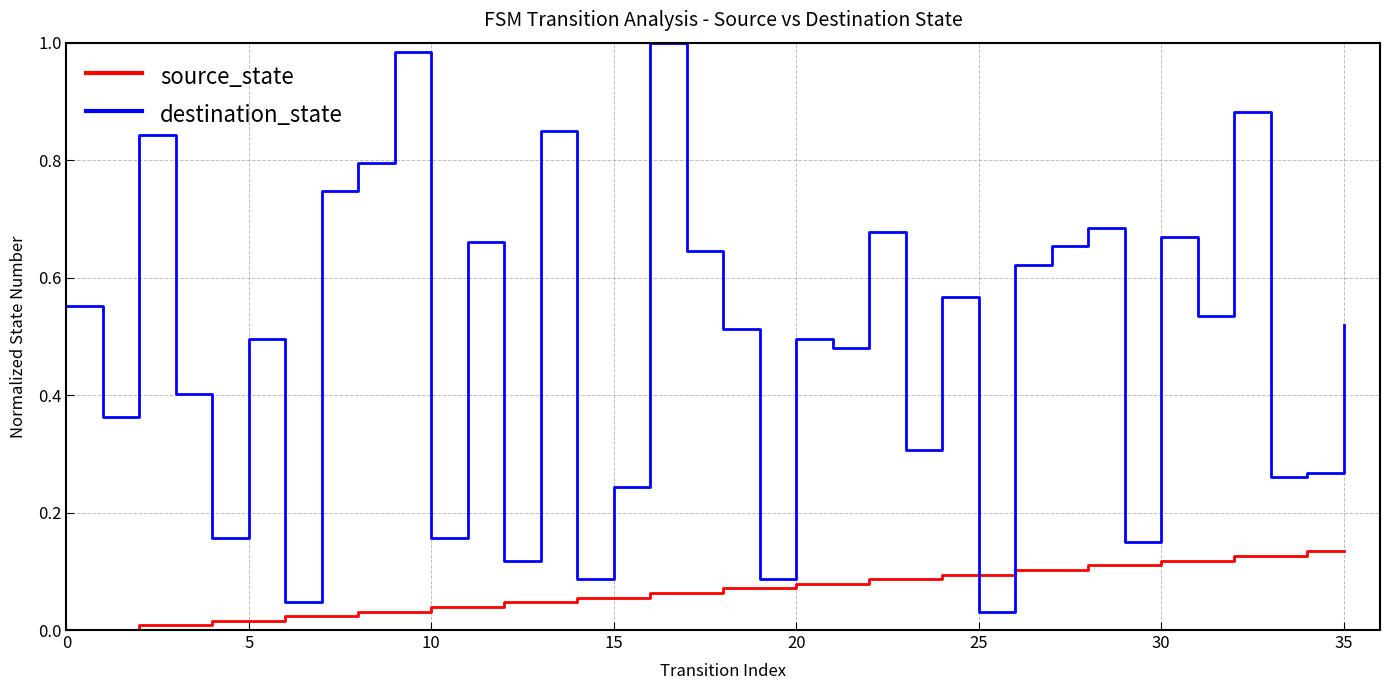

Rank the series by their maximum value, from lowest to highest.

source_state, destination_state